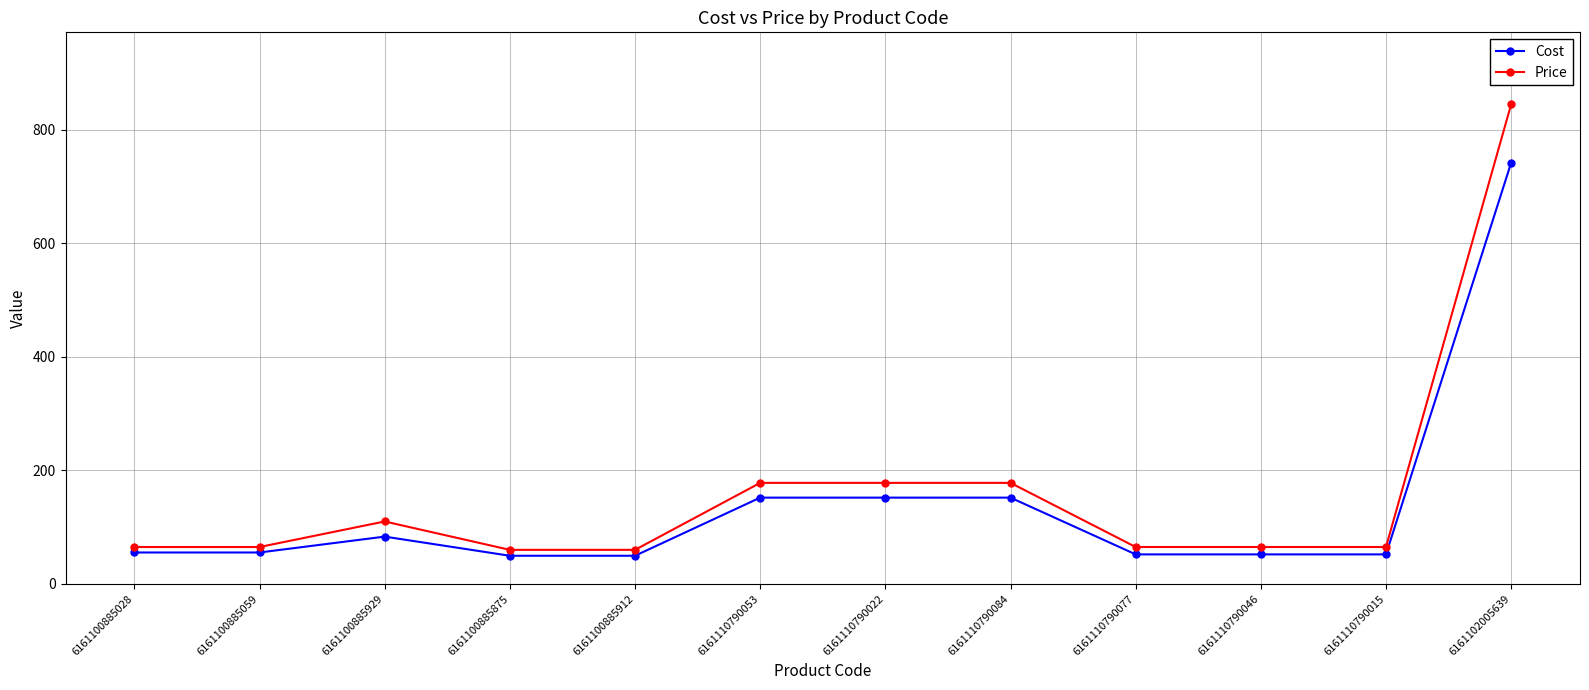

What is the minimum value shown in the chart?

49.6